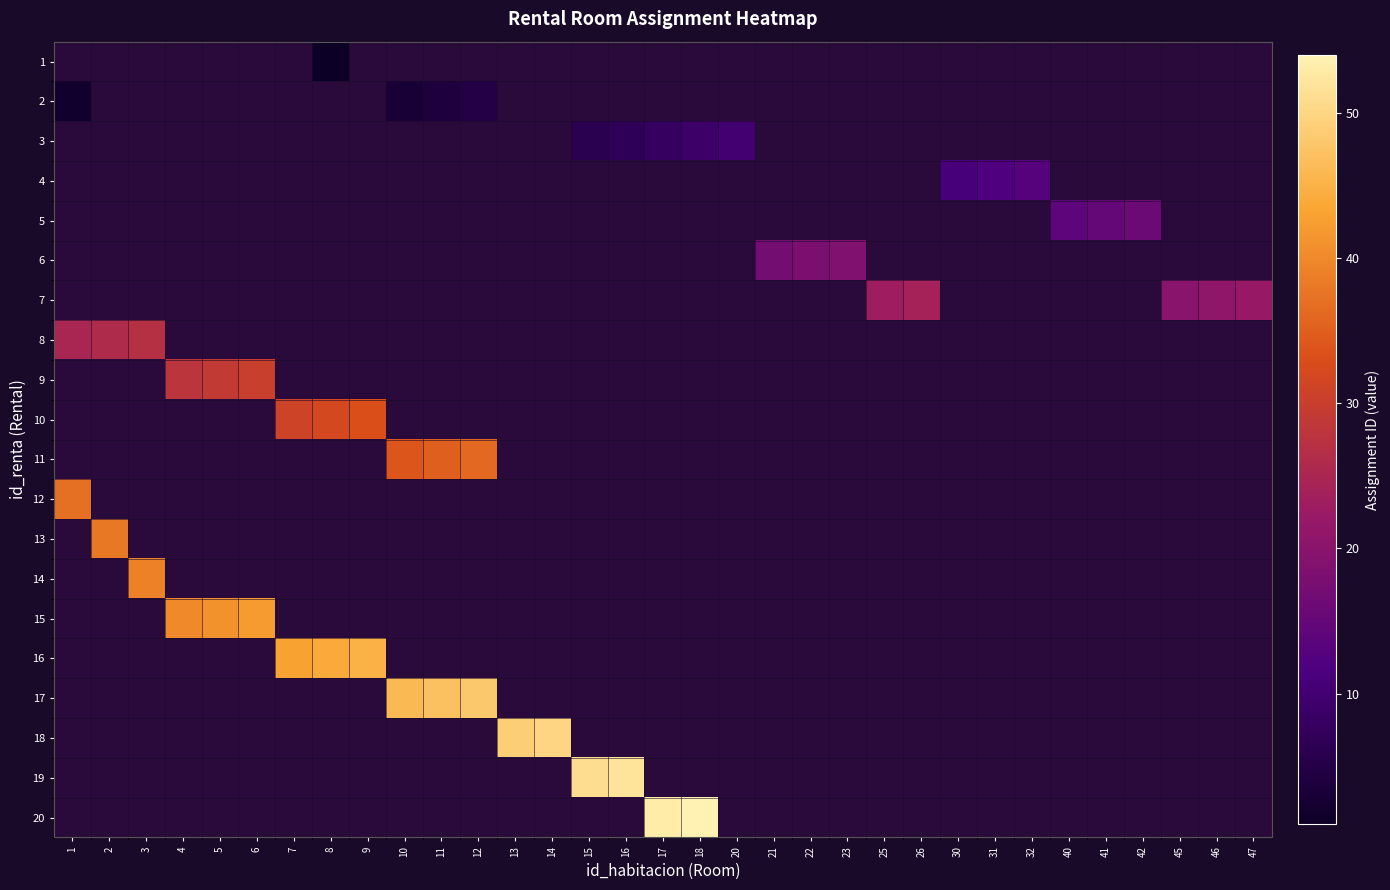

Is the value of 5 at 47 greater than the value of 19 at 13?

No